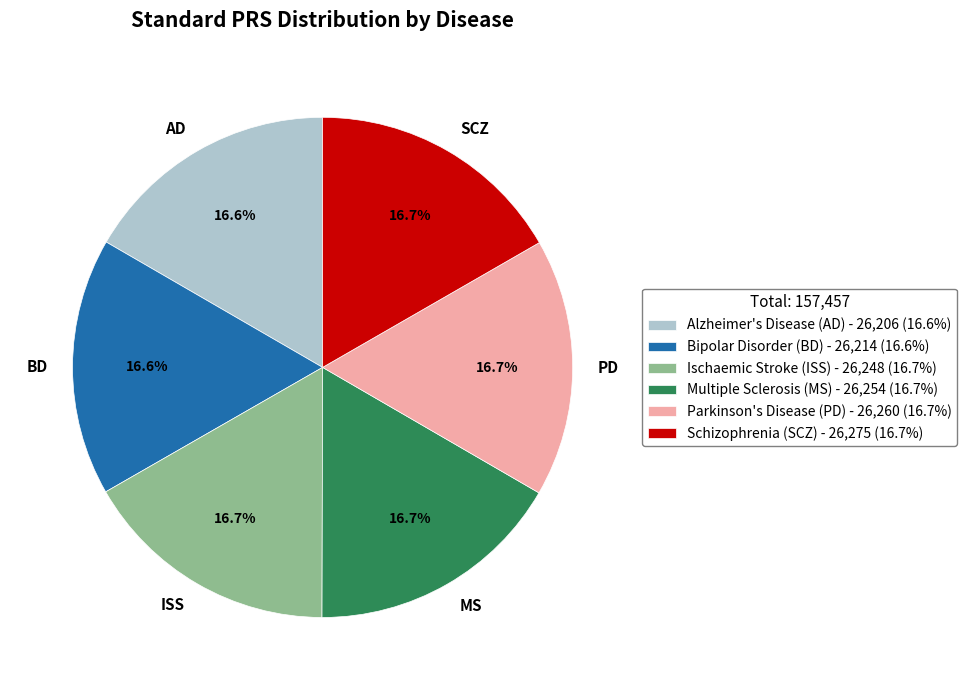

How many slices are in this pie chart?

6